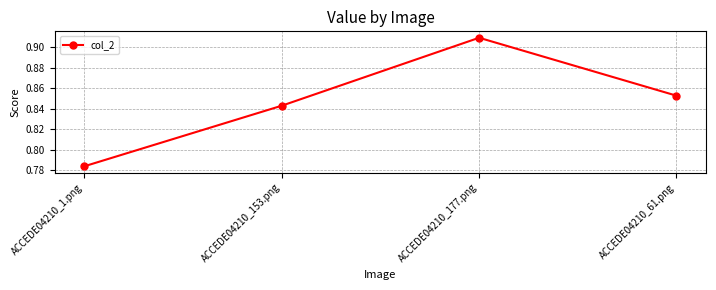

True or false: the data shows 0.2 at ACCEDE04210_177.png.

False